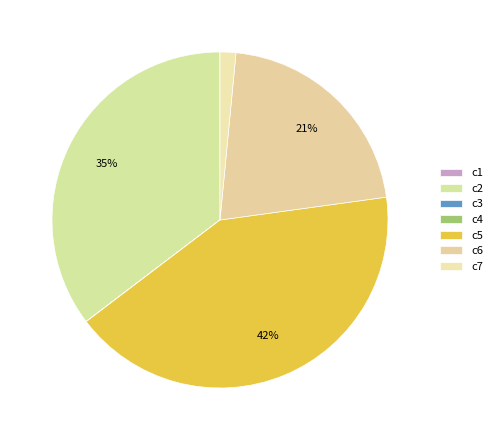

Rank the categories by value from highest to lowest.

c5, c2, c6, c7, c1, c4, c3